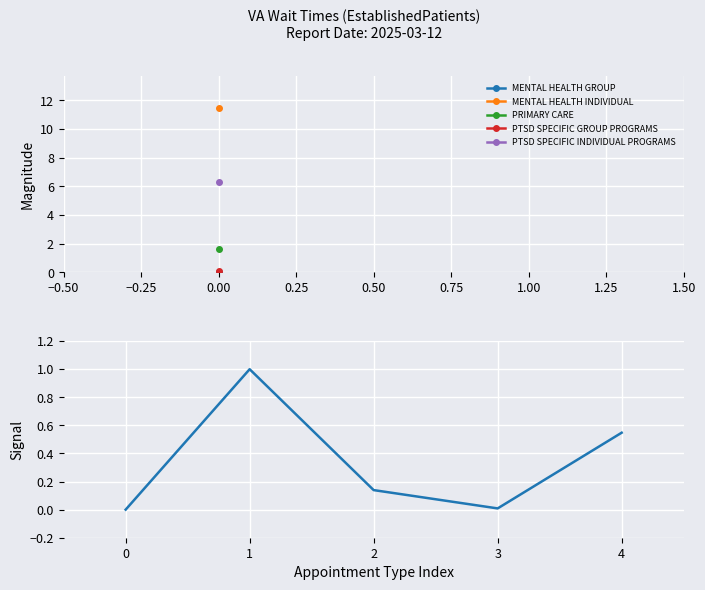

What is the sum of all values?

1.7